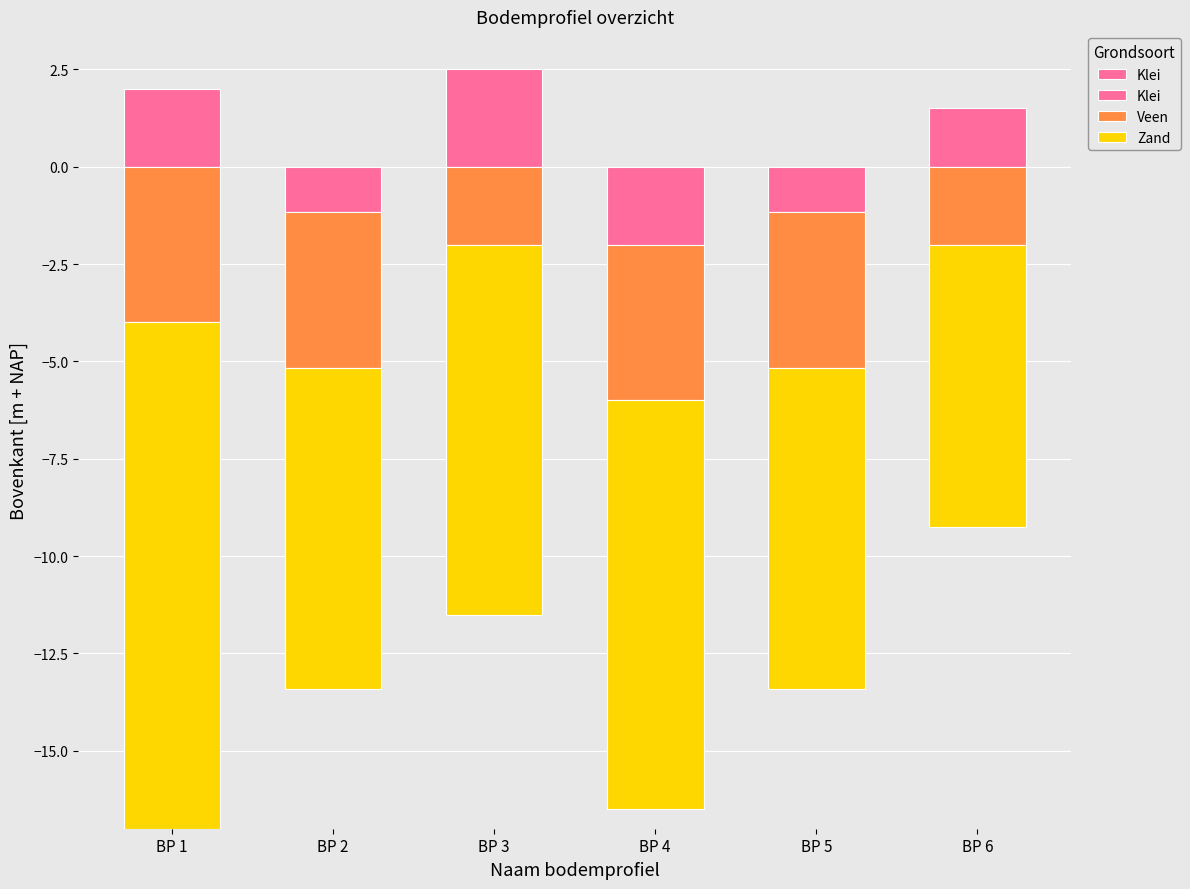

Where does the Zand series first go above 9?

BP 1